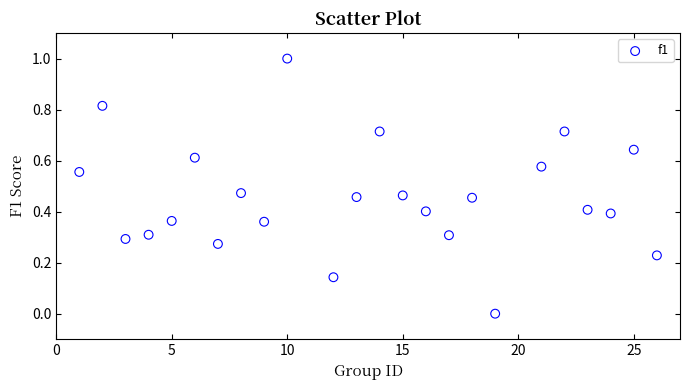

What is the range of X values (max minus min)?

25.0